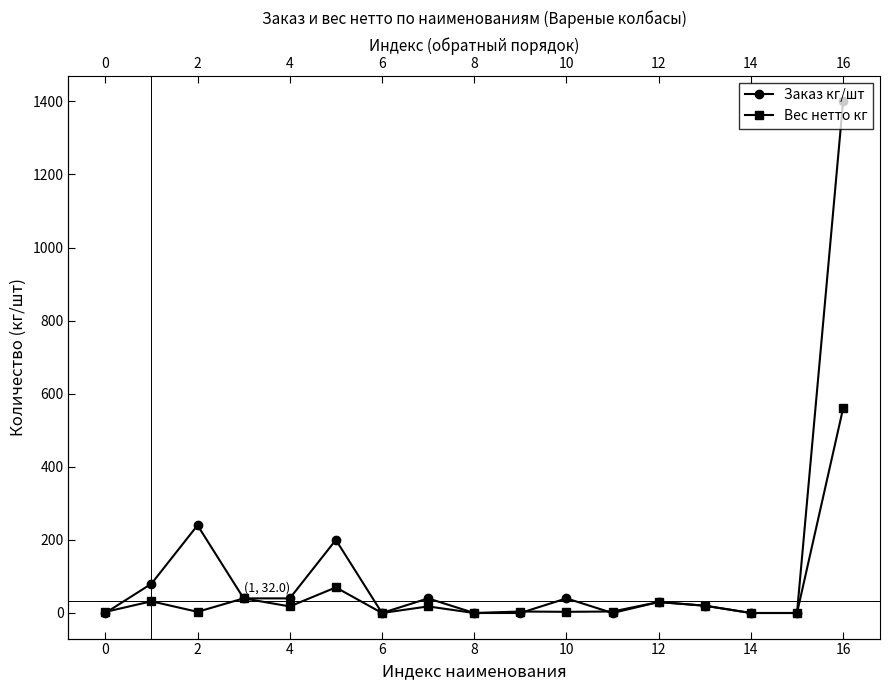

The value of Вес нетто кг at 11 is 7.0. True or false?

False